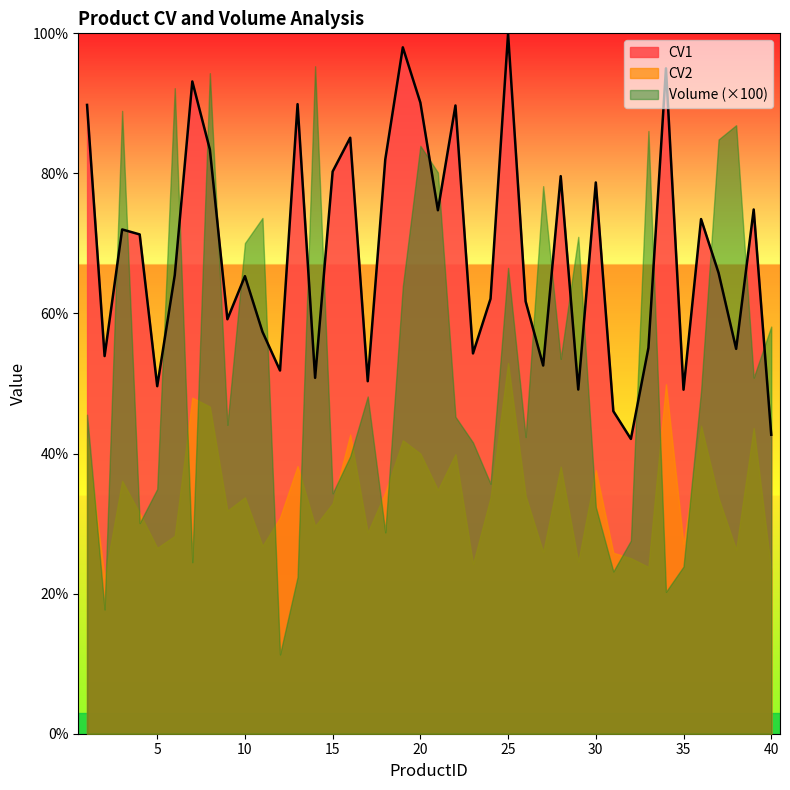

What is the greatest value displayed?

100.0